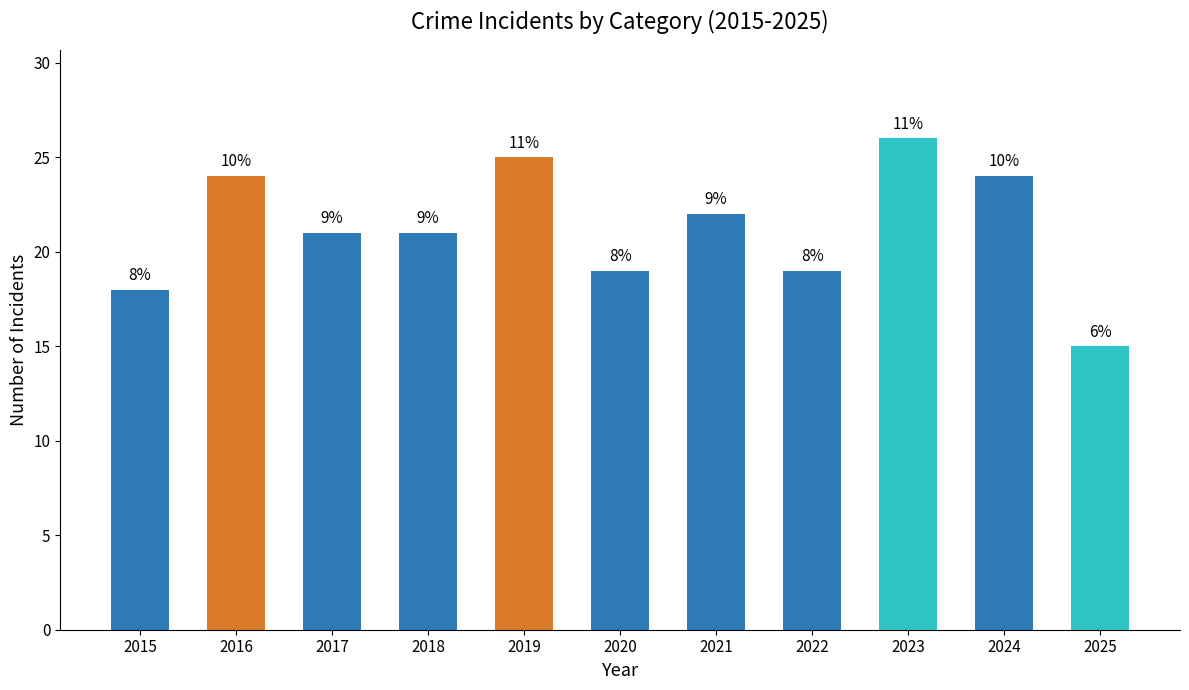

Are the bars horizontal?

No